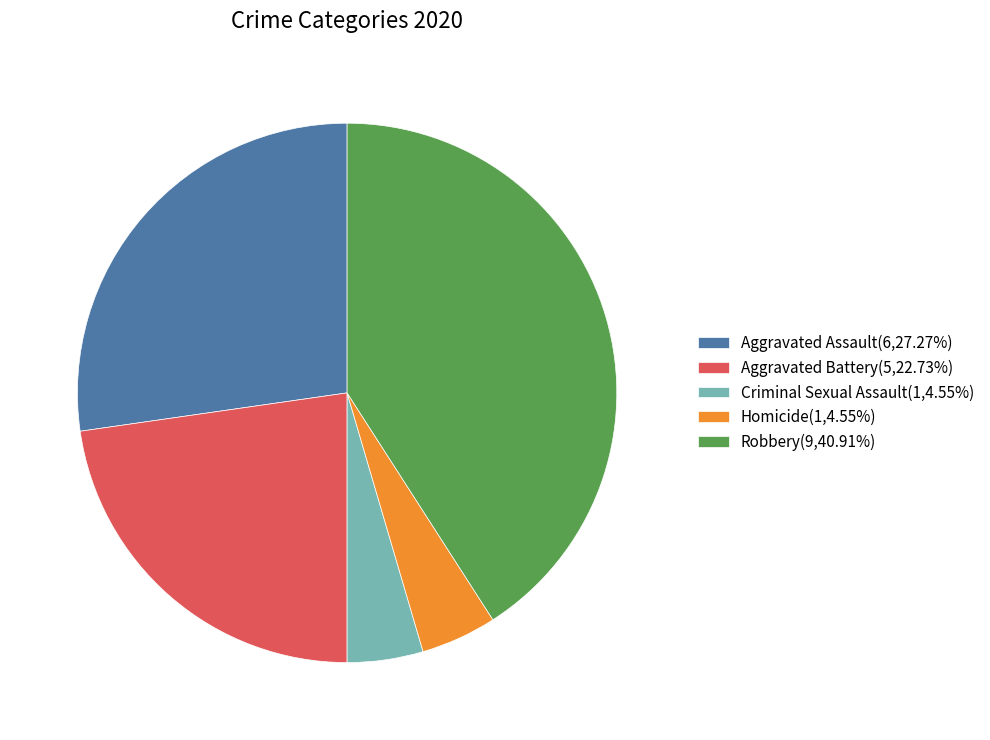

Count the number of slices in the pie.

5